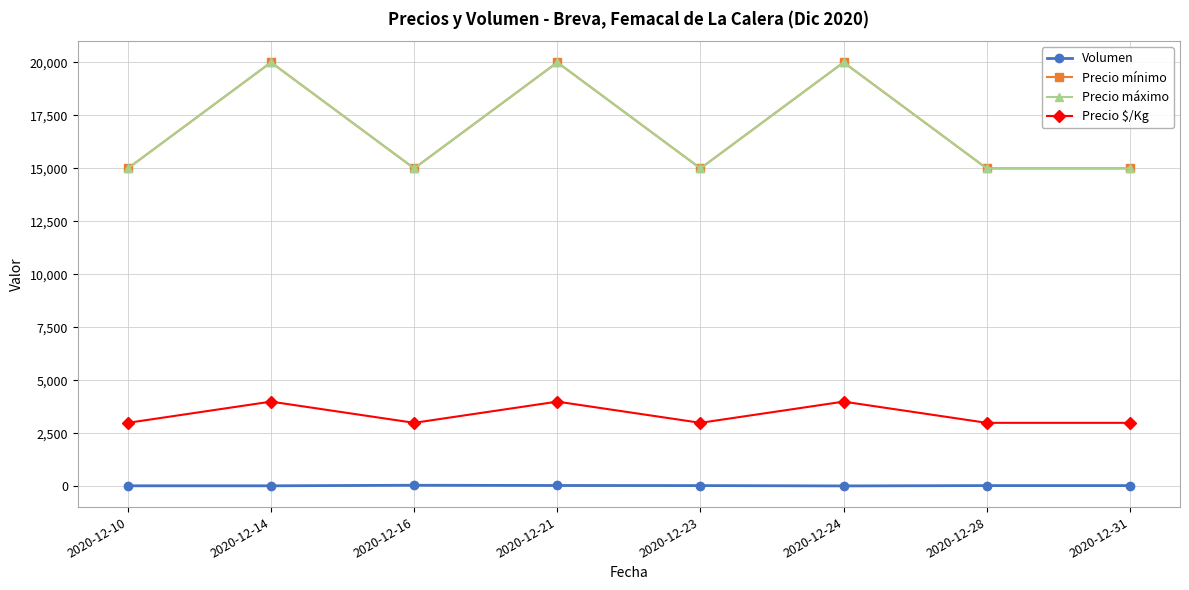

How many values in the Volumen series are below 40?

3